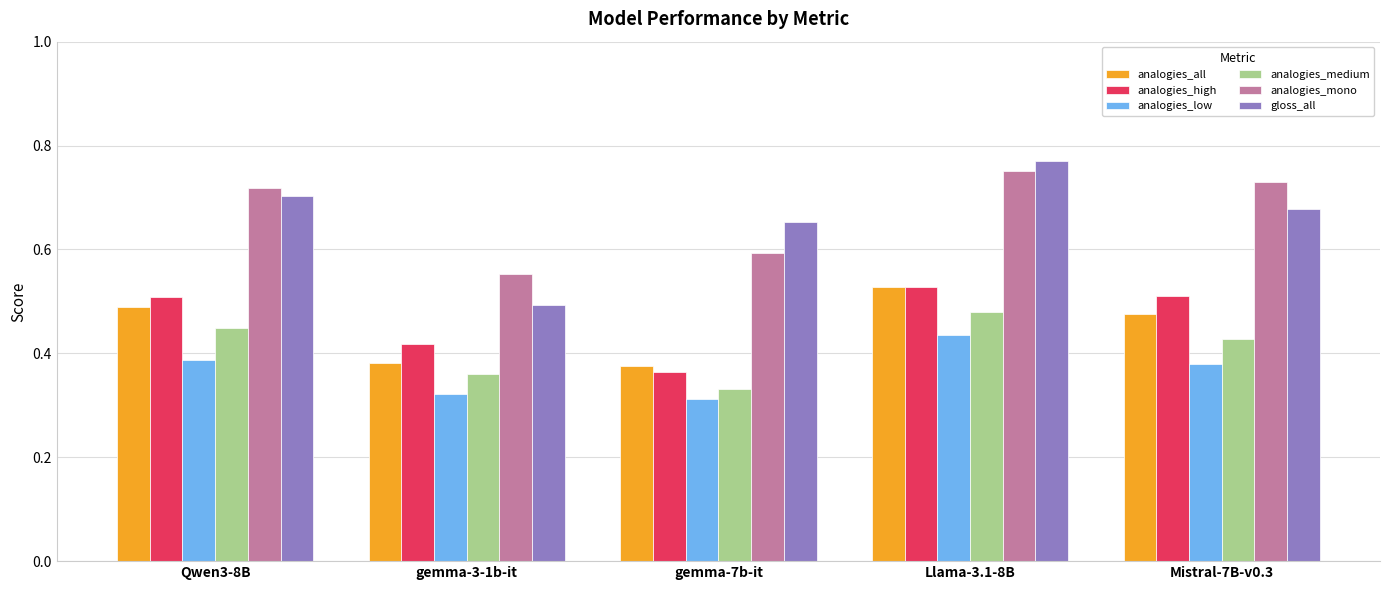

How many gloss_all values are between 0 and 1?

5